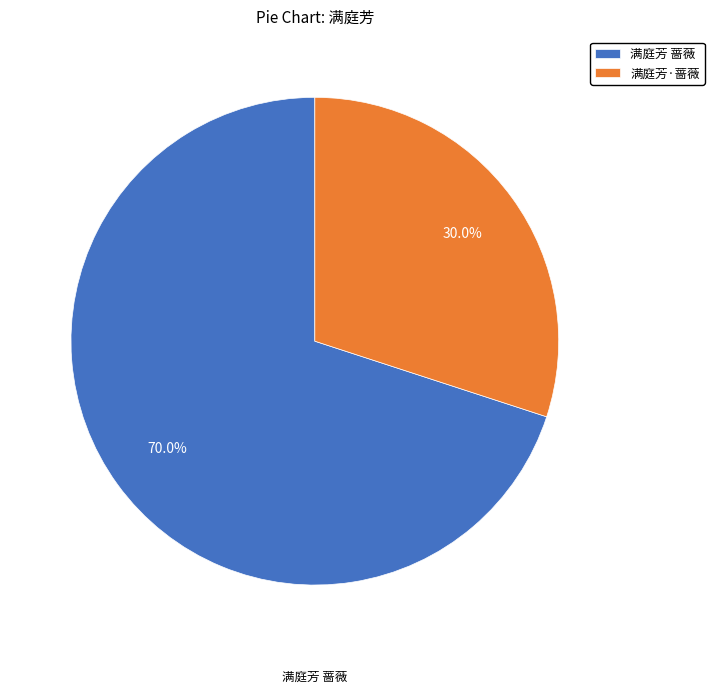

The 满庭芳 蔷薇 slice represents 65% of the pie. True or false?

False